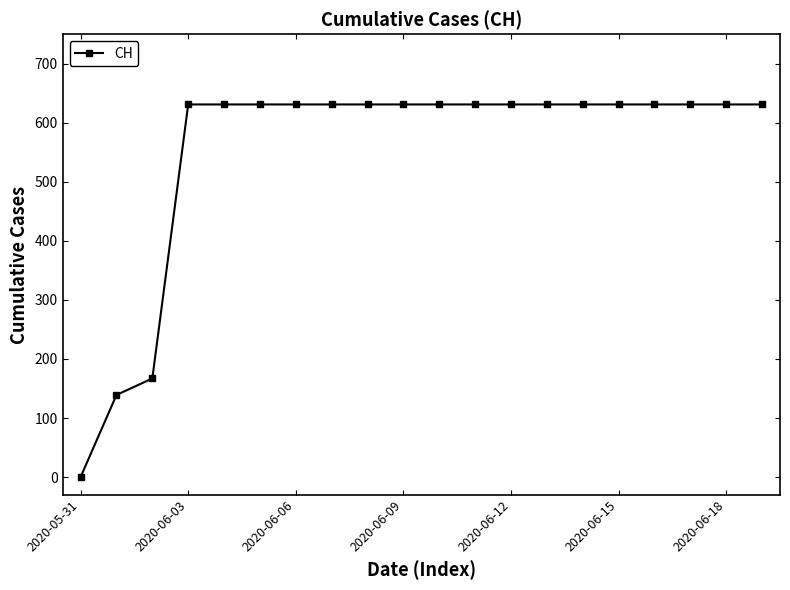

What is the difference between the maximum and second lowest values?

492